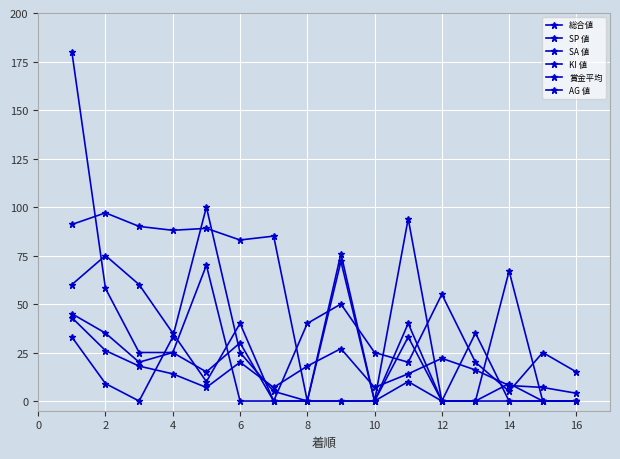

Does the chart have visible grid lines?

Yes